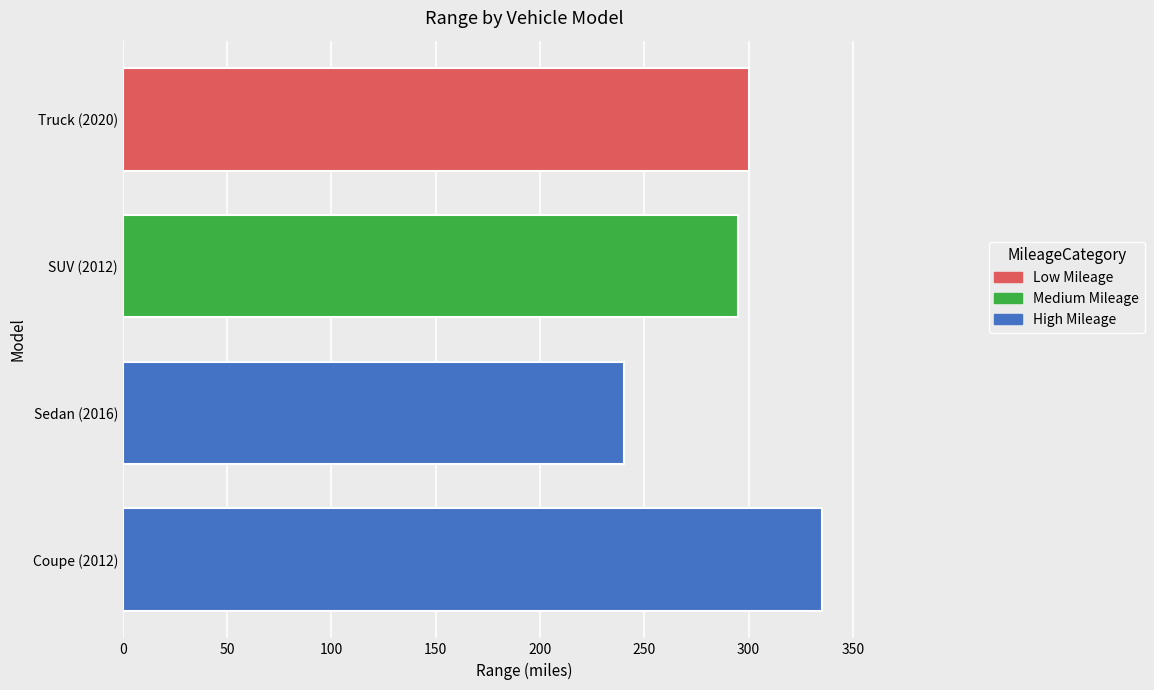

Reading bottom to top, list all the values displayed in this chart.

335	240	295	300